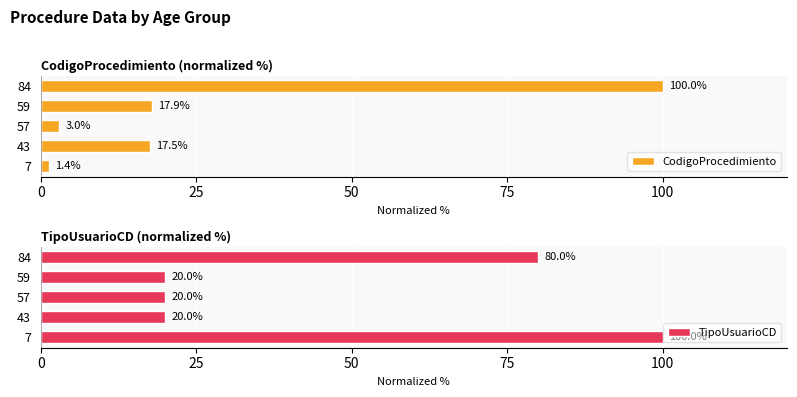

Where is CodigoProcedimiento nearest to the value 50?

59